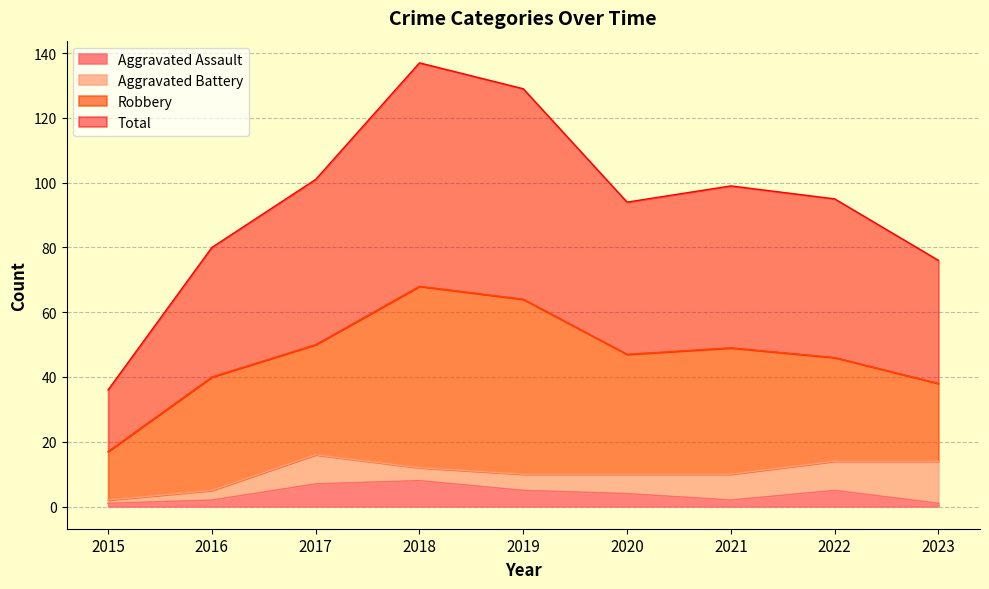

True or false: Total and Aggravated Assault intersect in this chart.

False